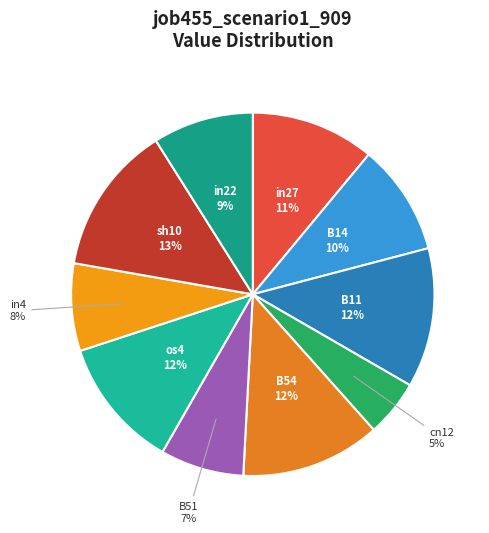

What is the ratio of the value at os4 to the value at in27?

1.1